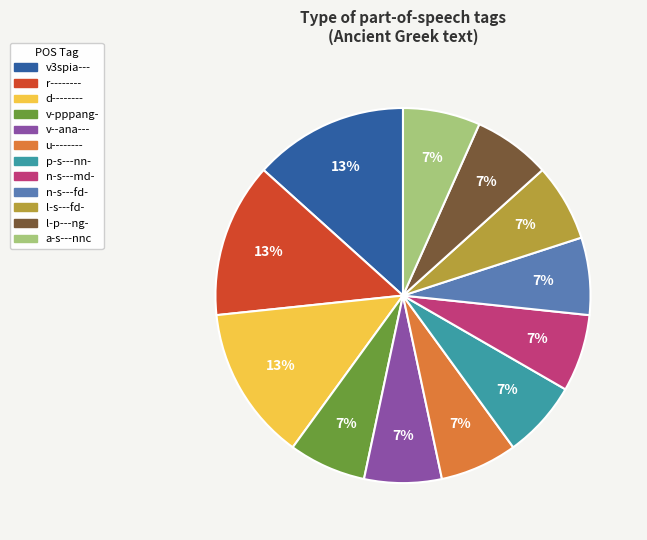

To the nearest percent, what is the average slice percentage?

8%